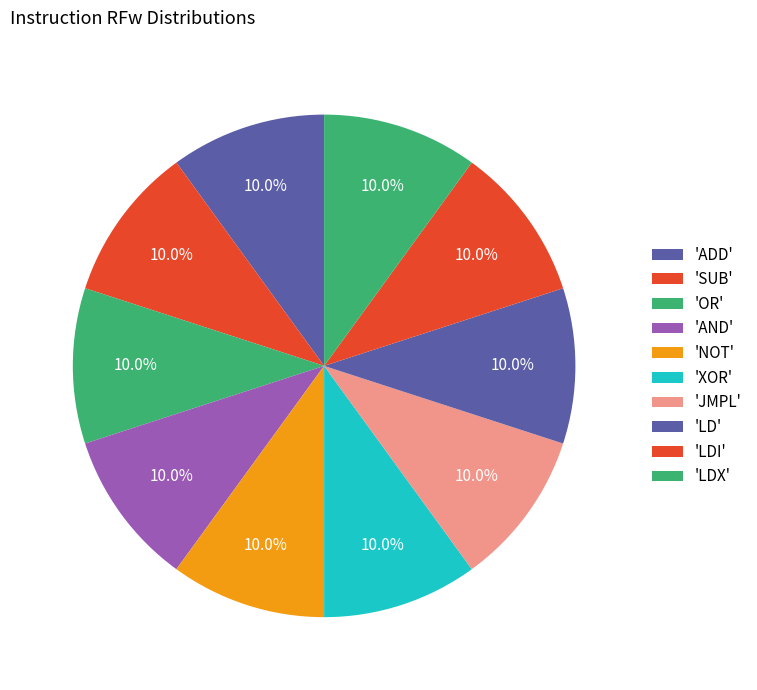

Count the number of slices in the pie.

10